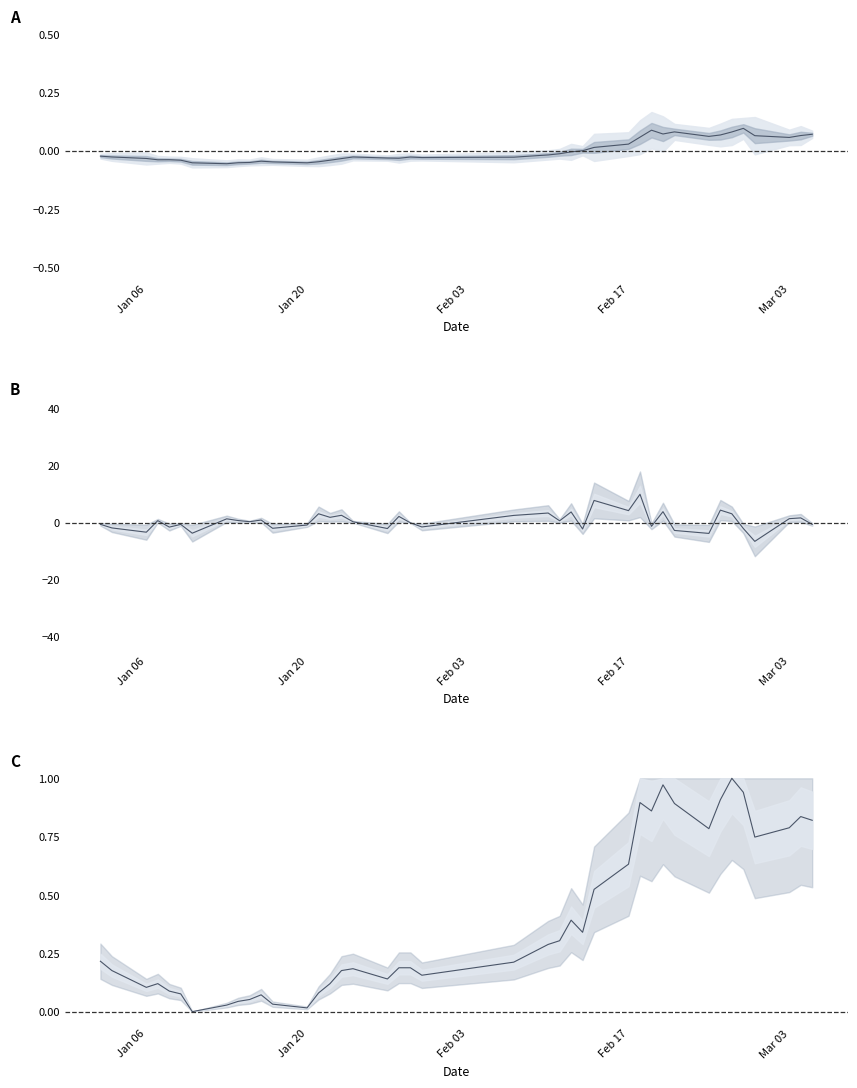

What is the sum of all pctChg values?

25.5